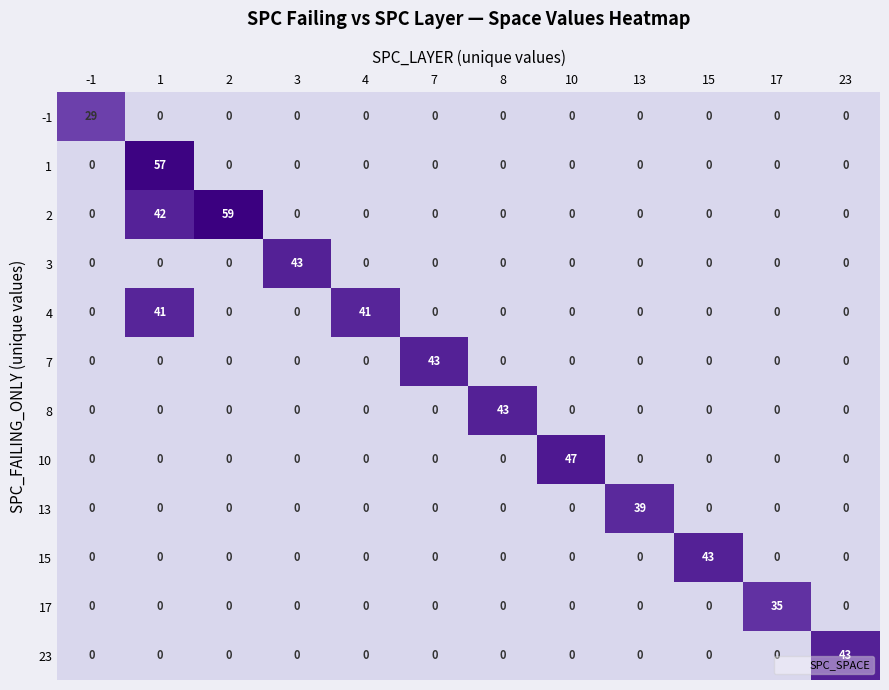

What is the difference between the second highest and second lowest values in the 2 series?

42